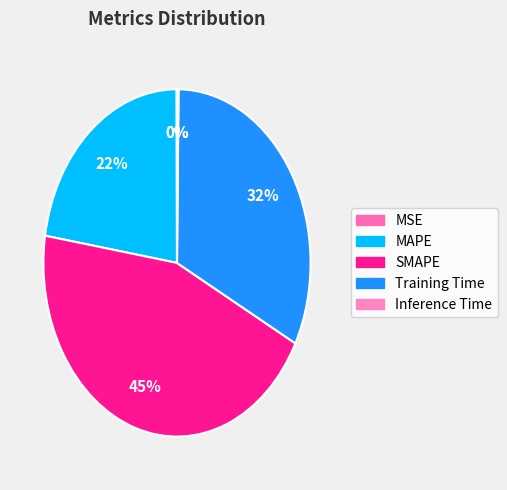

How many segments does this pie chart have?

5